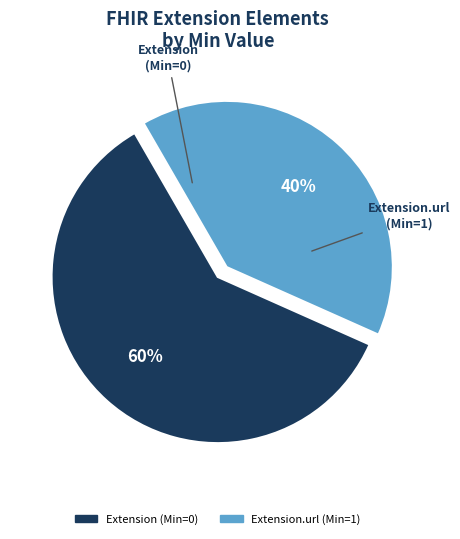

Does any single category account for the majority?

Yes